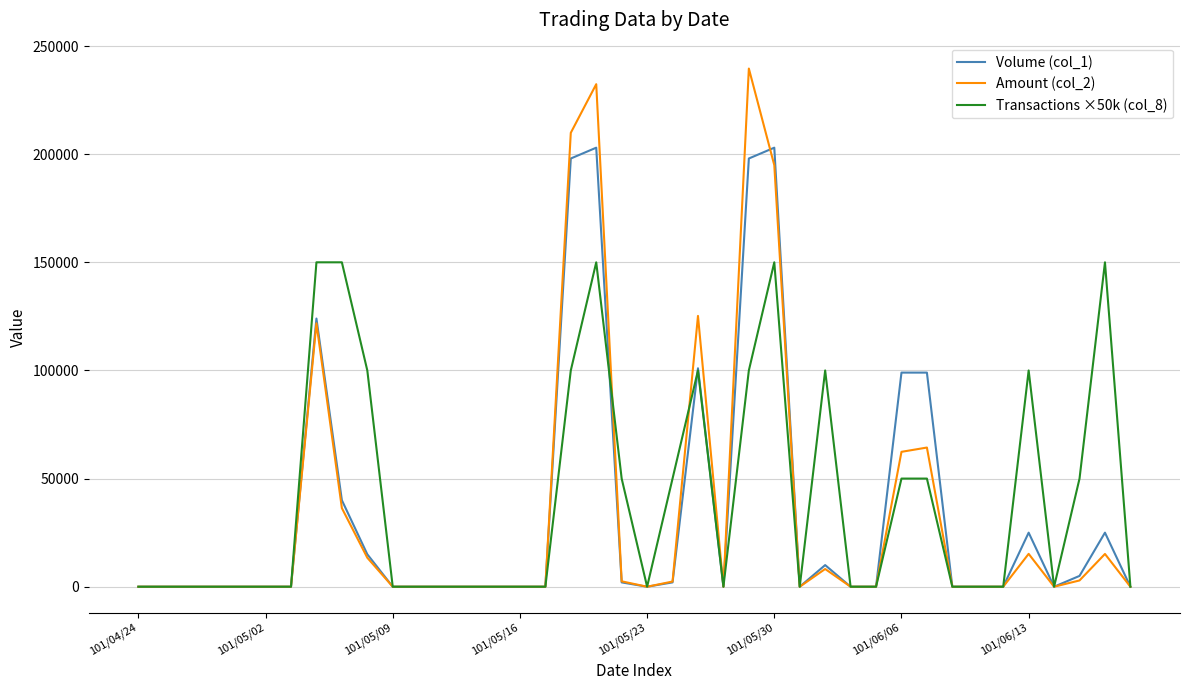

What is the greatest value displayed?

239580